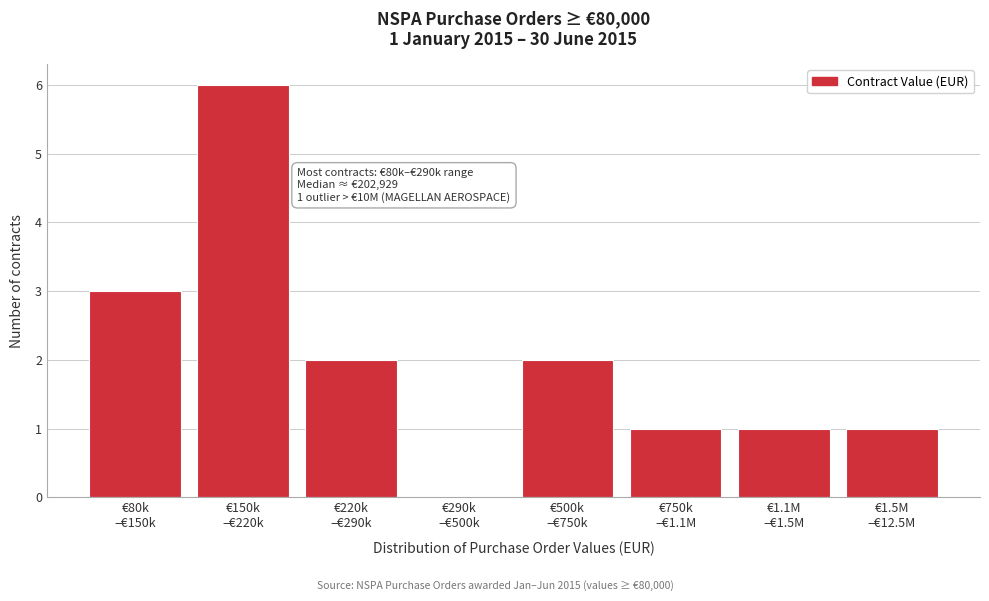

What is the sum of all values?

16